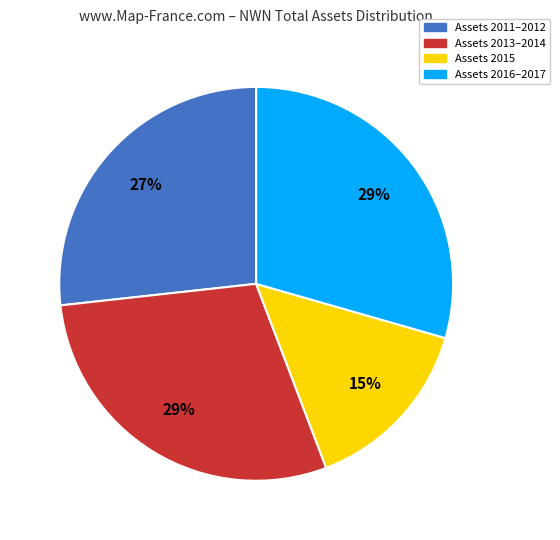

Count the number of slices in the pie.

4